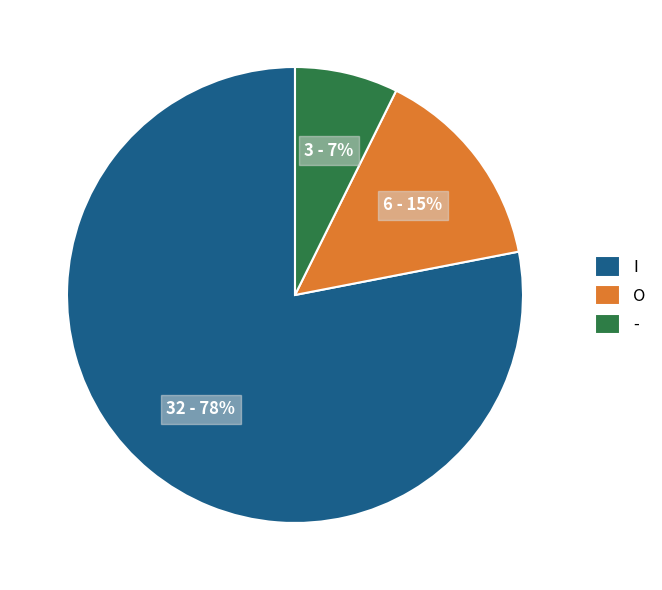

Is the sum of I and - greater than half?

Yes